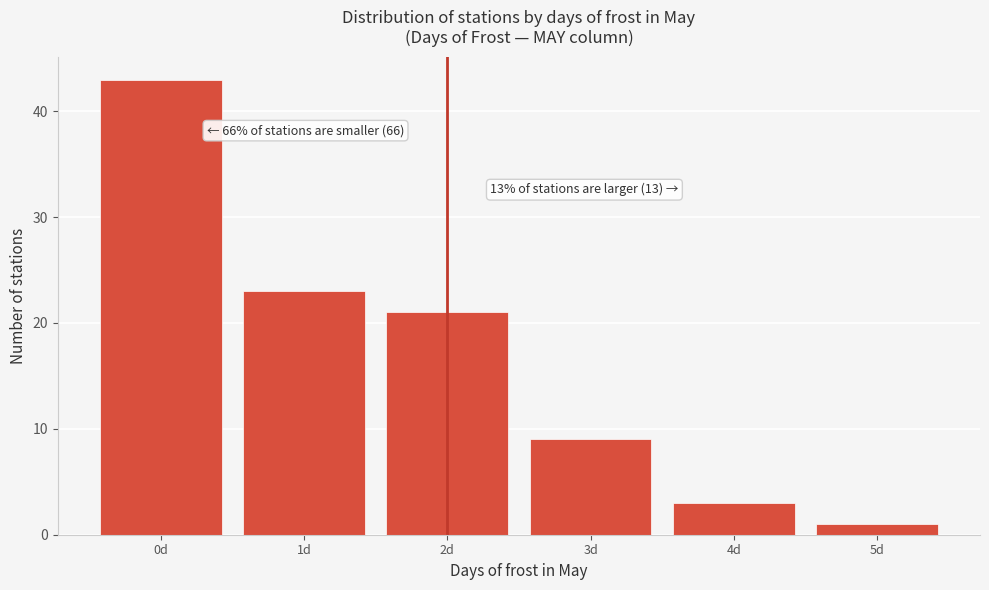

Which range on the x-axis has the tallest bar?

-0.5 to 0.5